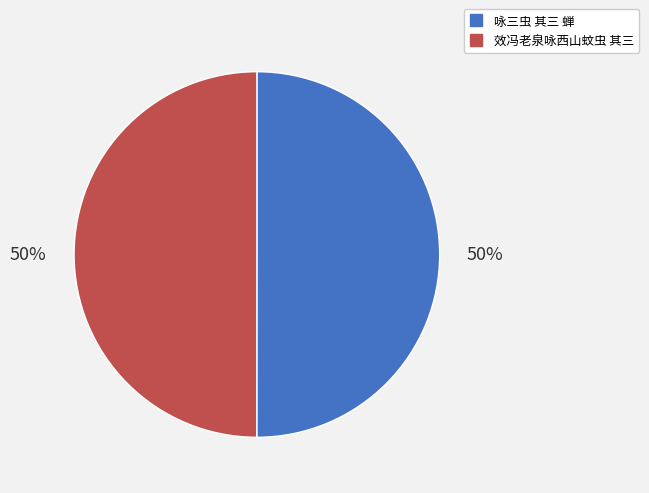

To the nearest percent, what portion does 咏三虫 其三 蝉 represent?

50%